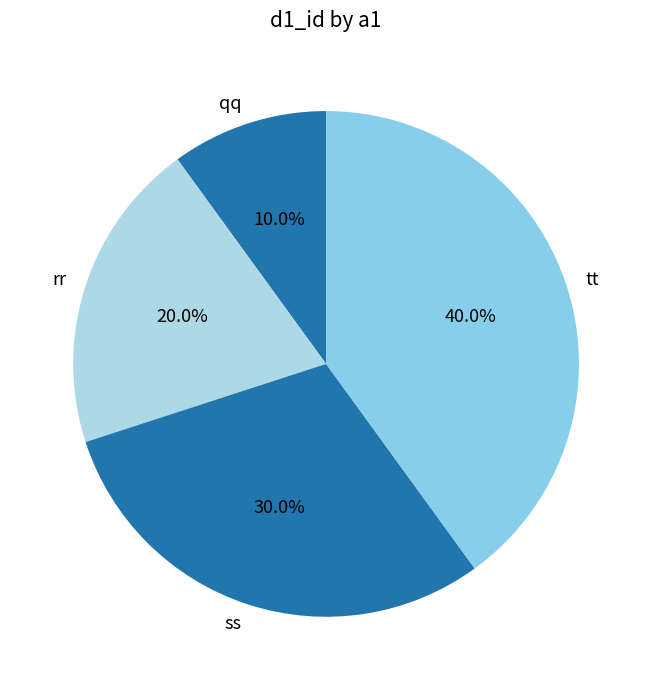

What percentage is the qq slice, to the nearest percent?

10%